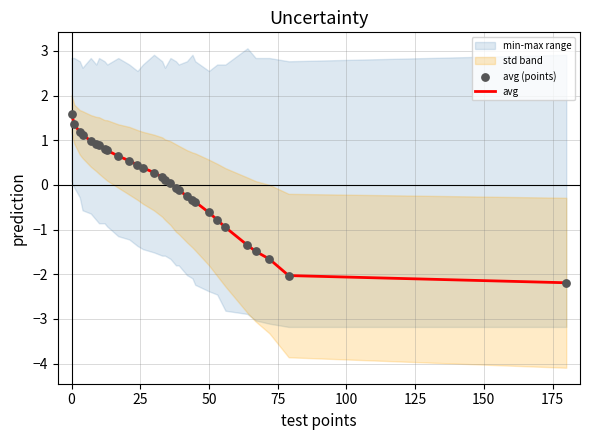

What is the lowest value of the avg series?

-2.2